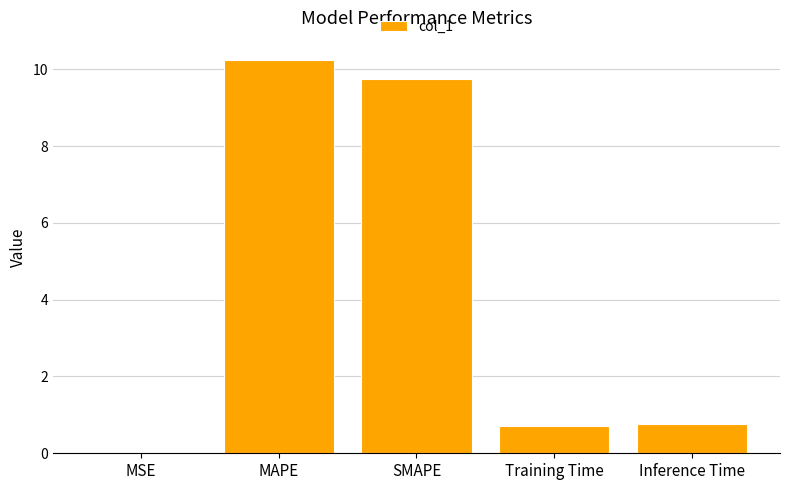

Which category has the highest value across all series?

MAPE